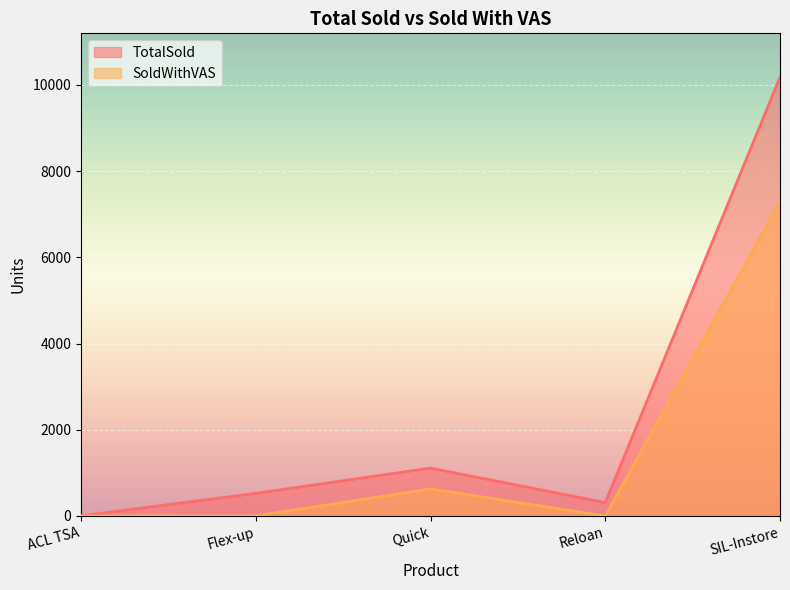

Where does the SoldWithVAS series first go above 2?

Quick